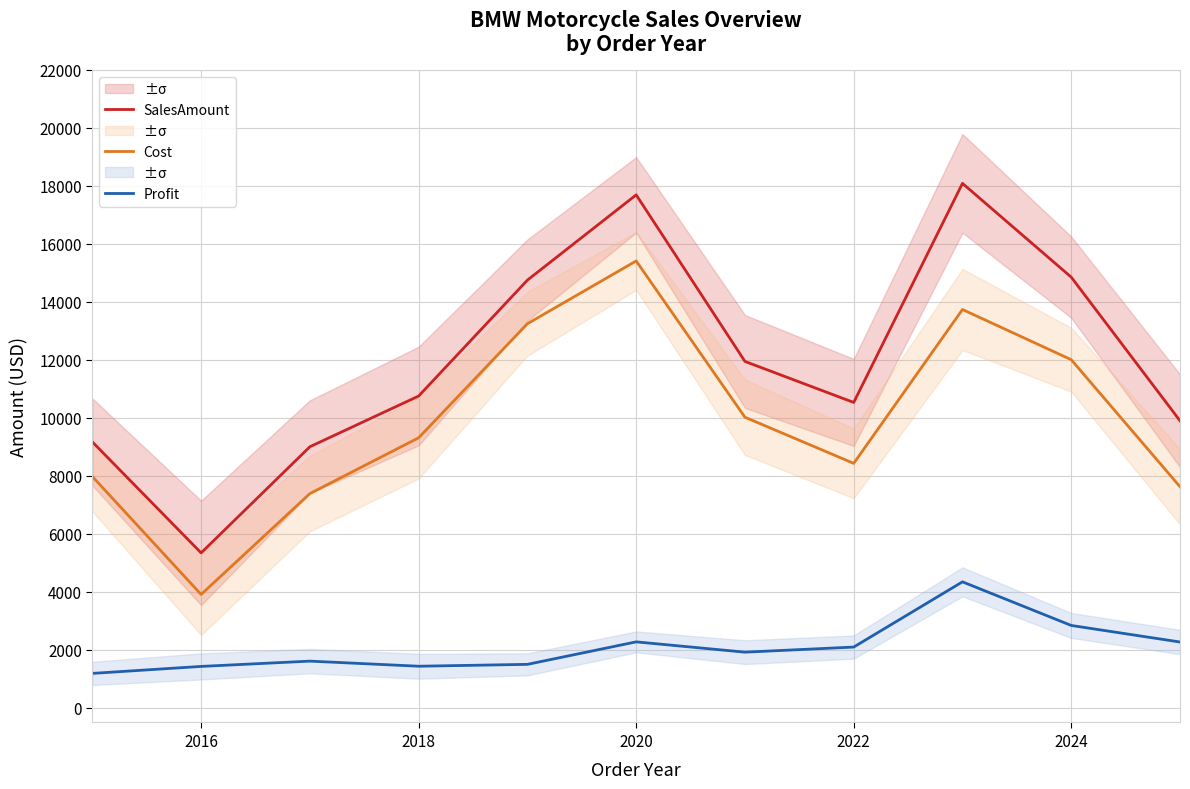

How many lines are shown in the chart?

3